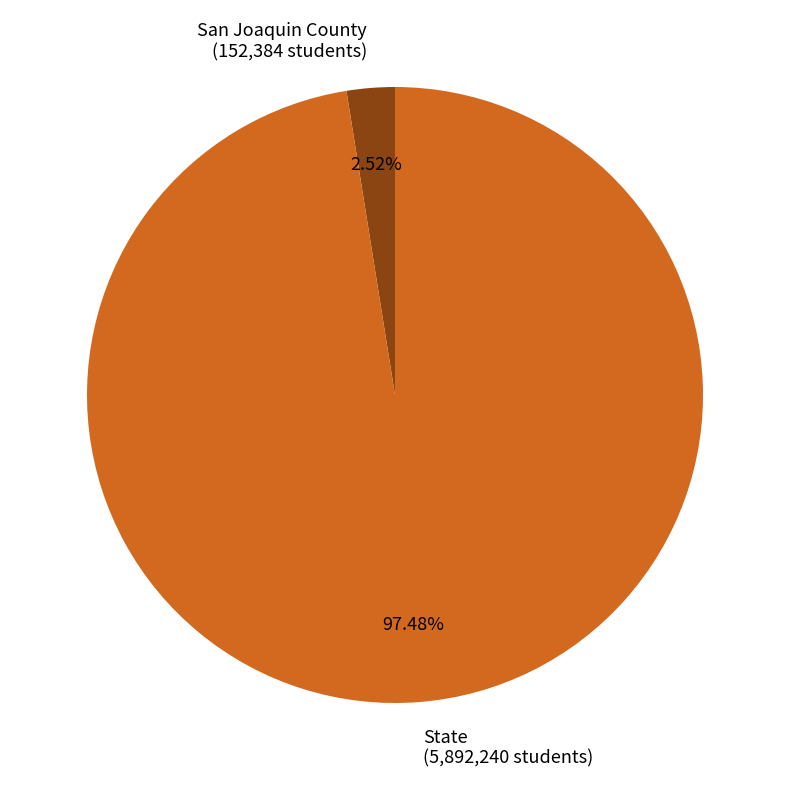

Which slice is the smallest?

San Joaquin County